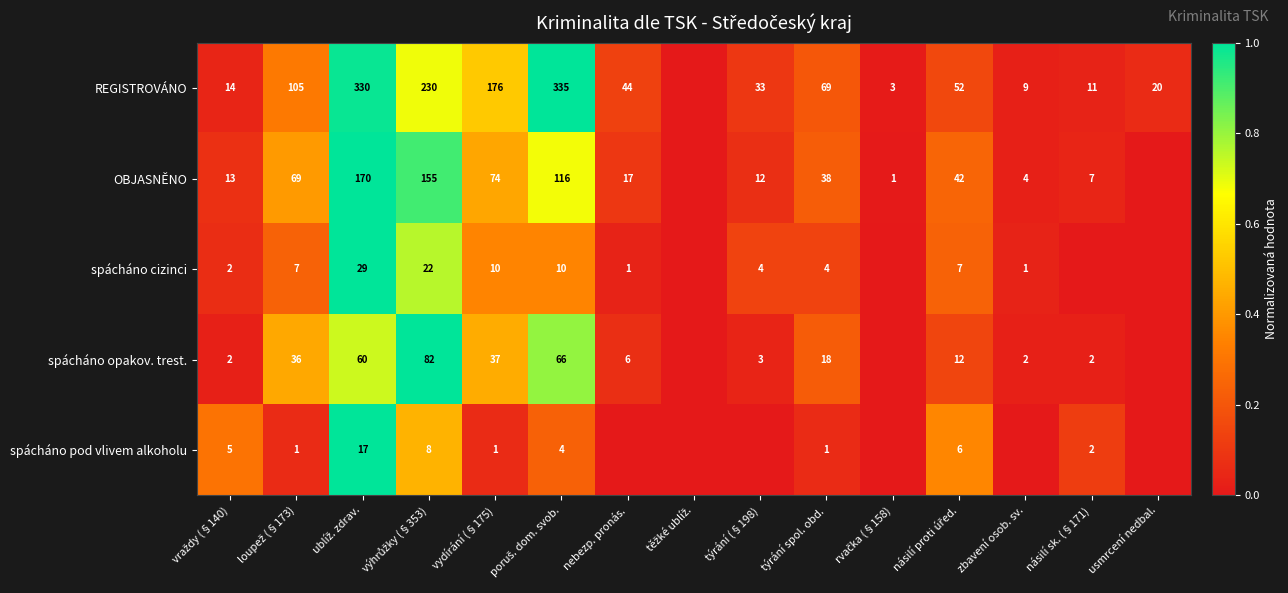

At týrání spol. obd., list the series in order from largest to smallest.

REGISTROVÁNO, OBJASNĚNO, spácháno opakov. trest., spácháno cizinci, spácháno pod vlivem alkoholu